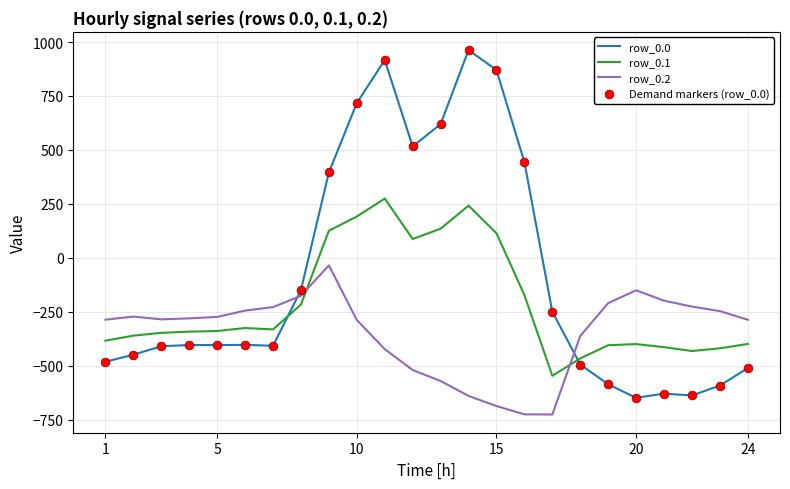

Which series has the widest spread of values?

row_0.0